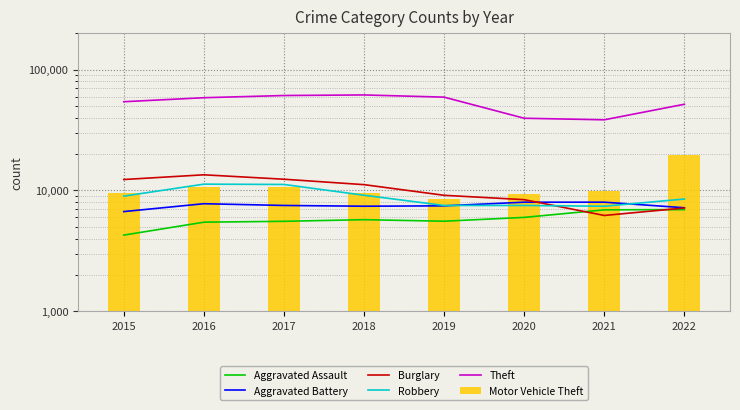

How many groups of bars are there?

8